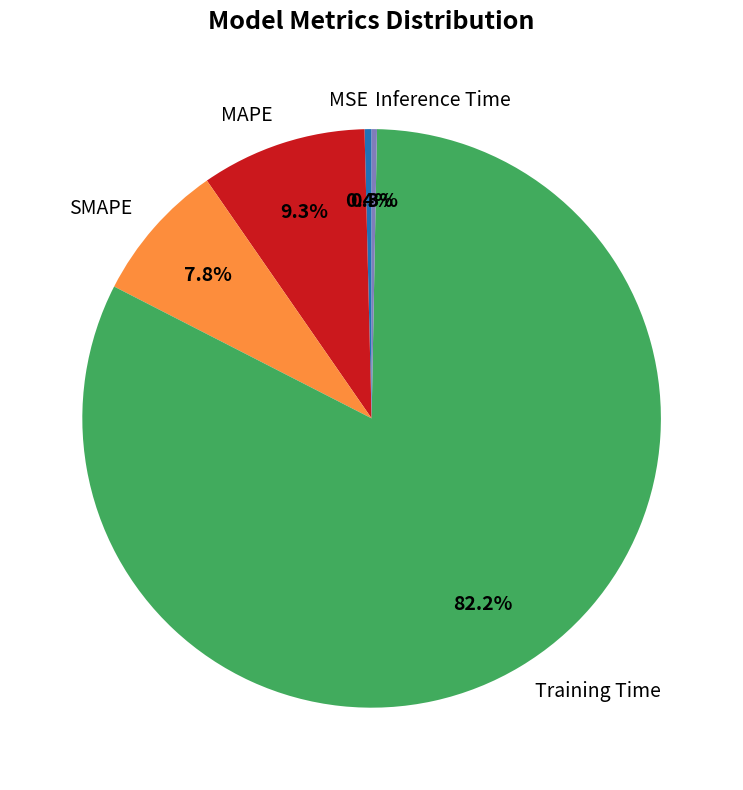

Which slice is the largest?

Training Time